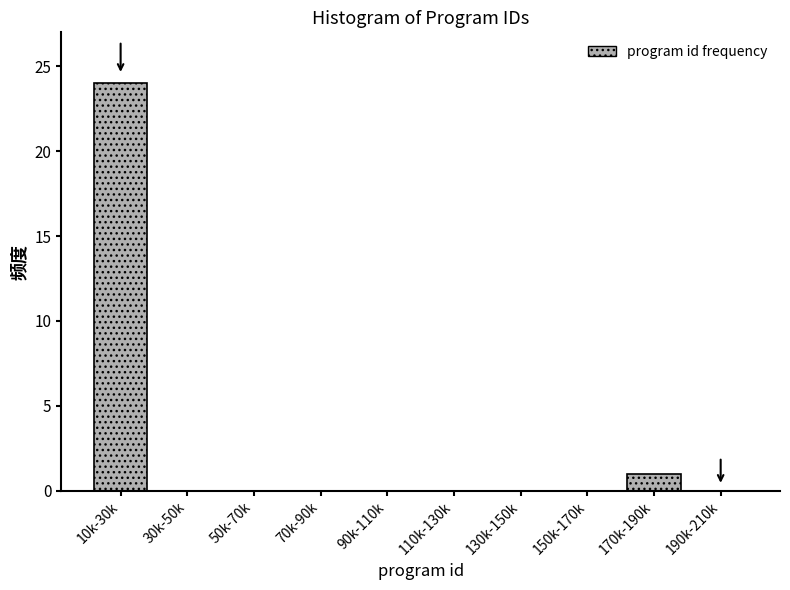

Reading left to right, list all the values displayed in this chart.

10k-30k=24	30k-50k=0	50k-70k=0	70k-90k=0	90k-110k=0	110k-130k=0	130k-150k=0	150k-170k=0	170k-190k=1	190k-210k=0